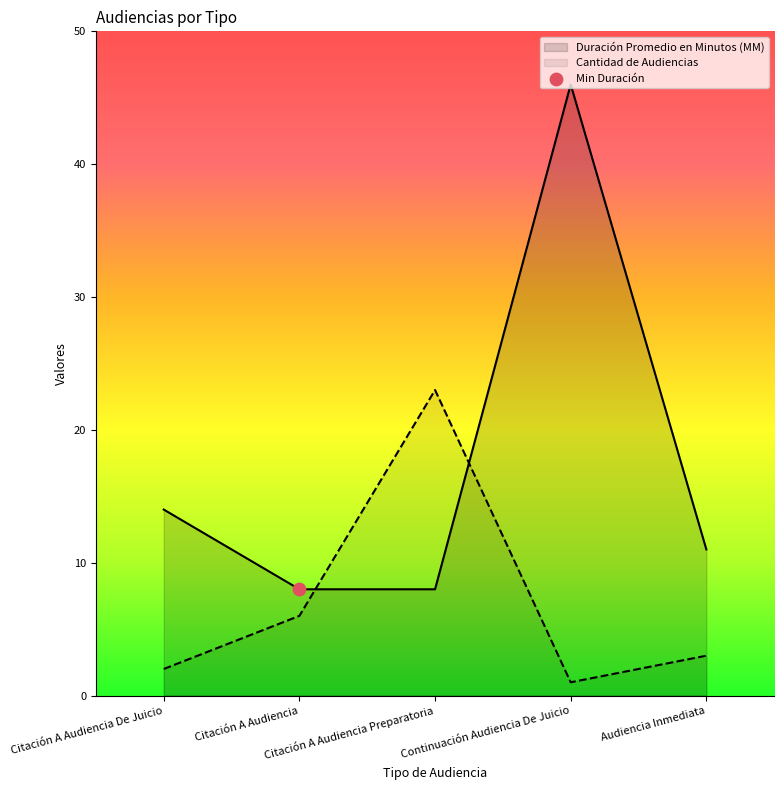

Is the value of Cantidad de Audiencias at Citación A Audiencia De Juicio greater than the value of Duración Promedio en Minutos (MM) at Continuación Audiencia De Juicio?

No